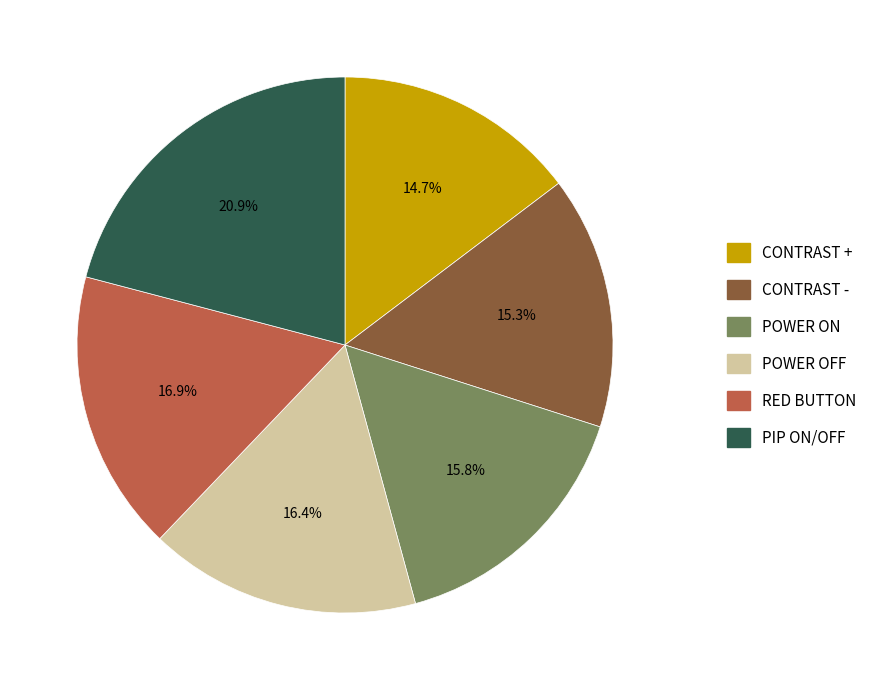

Rank the categories by value from lowest to highest.

CONTRAST +, CONTRAST -, POWER ON, POWER OFF, RED BUTTON, PIP ON/OFF